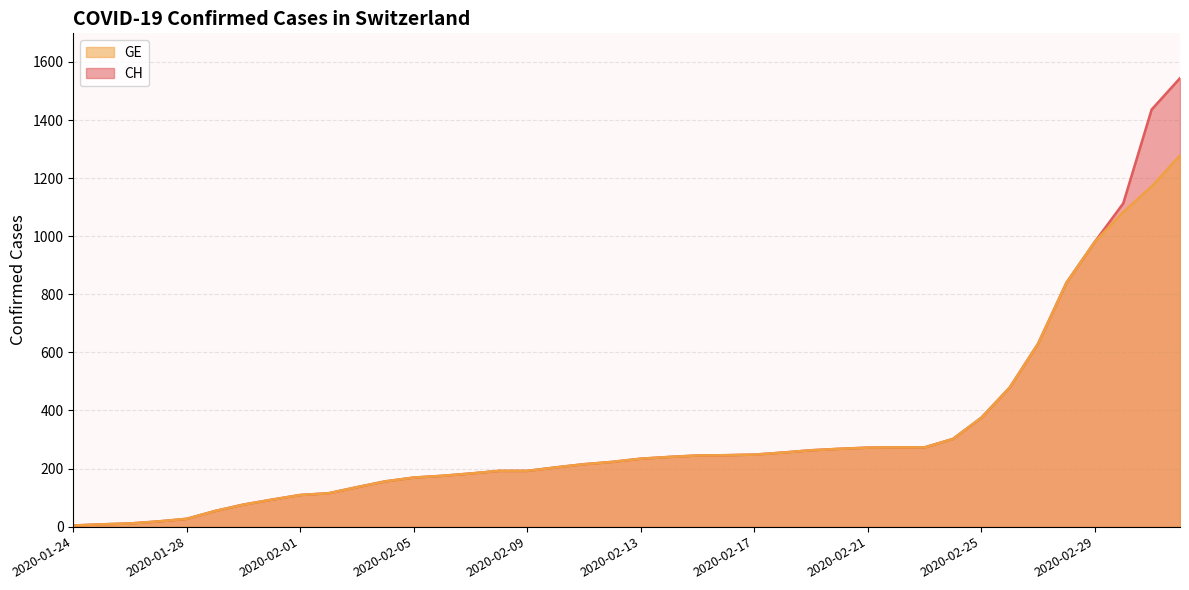

The CH series shows 192 at 2020-02-09. True or false?

True